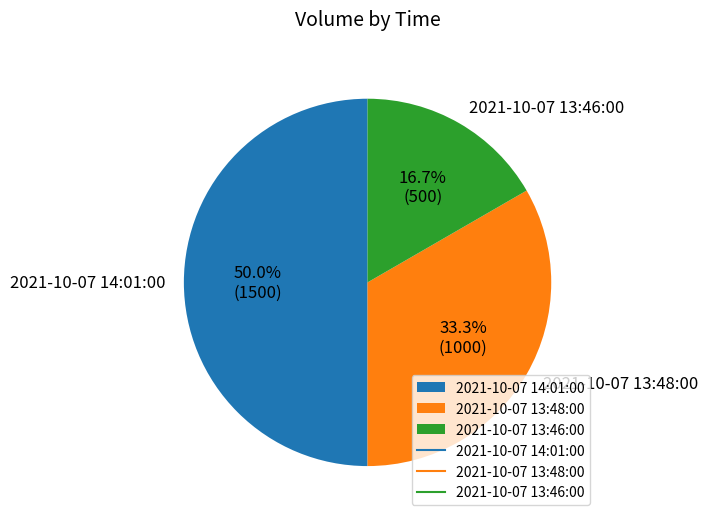

What is the ratio of the value at 2021-10-07 13:46:00 to the value at 2021-10-07 14:01:00?

0.3